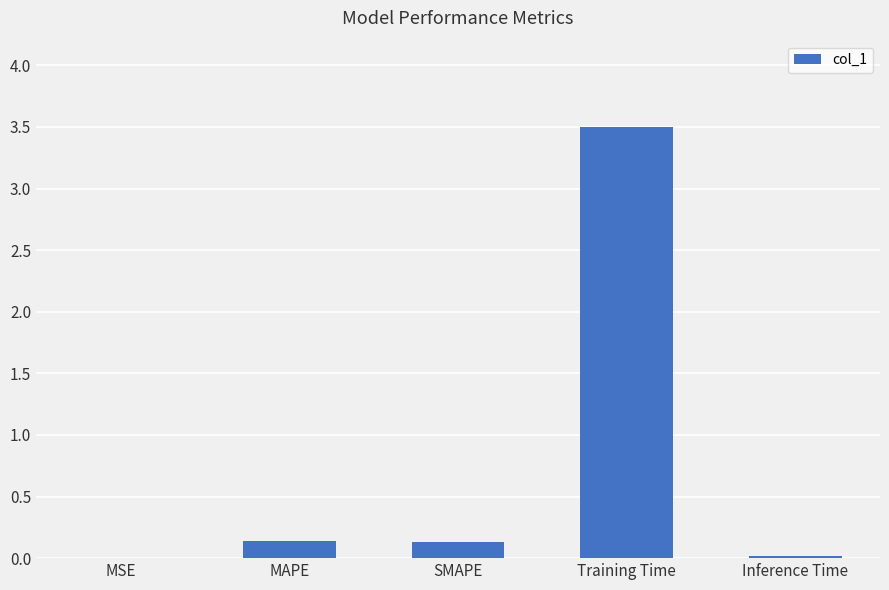

The value at MSE is 0.0. True or false?

True